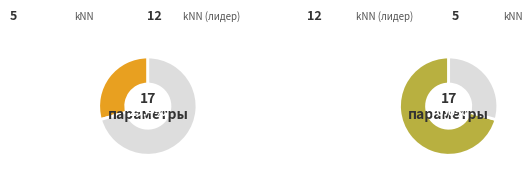

Does kNN represent more than half of the total?

No